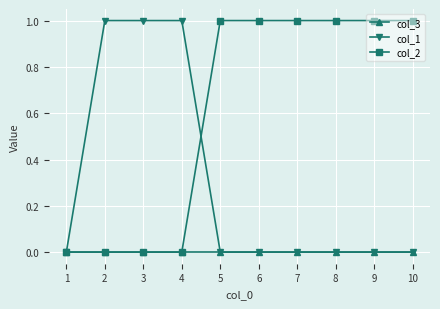

Is it true that col_3 equals 0 at 5?

True